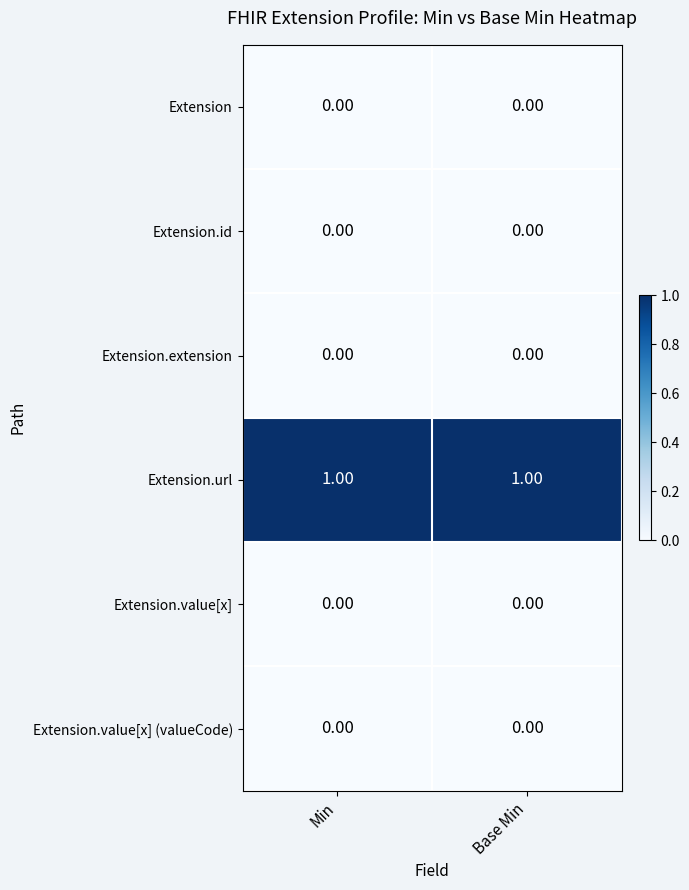

Count the number of categories in the chart.

2